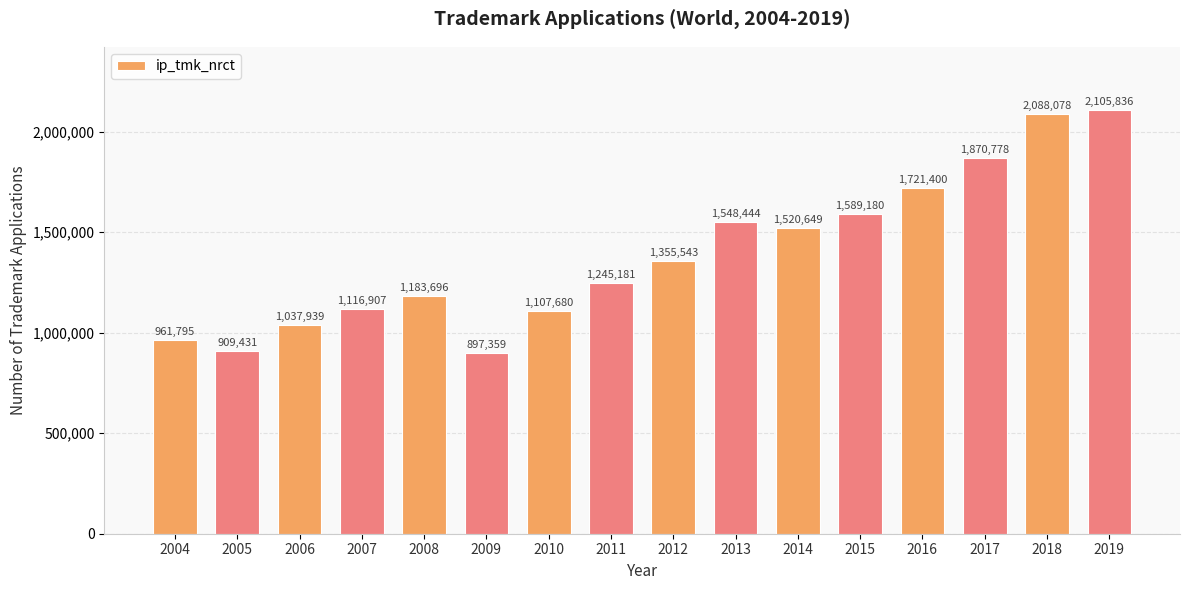

The value at 2019 is 2105836. True or false?

True